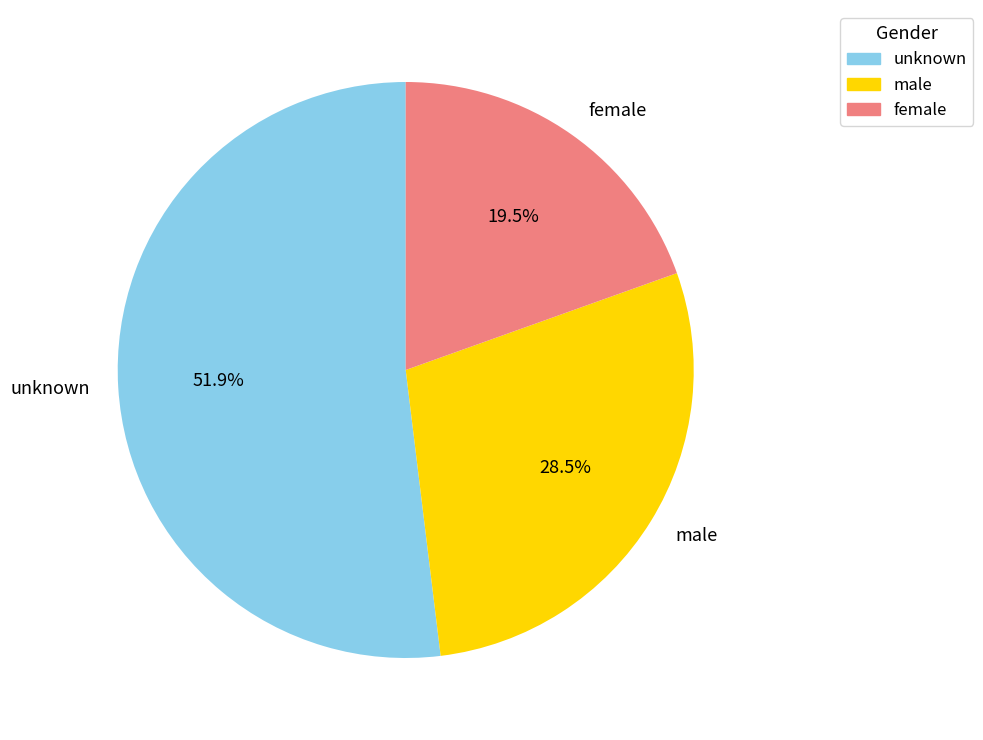

To the nearest percent, what is the average slice percentage?

33%